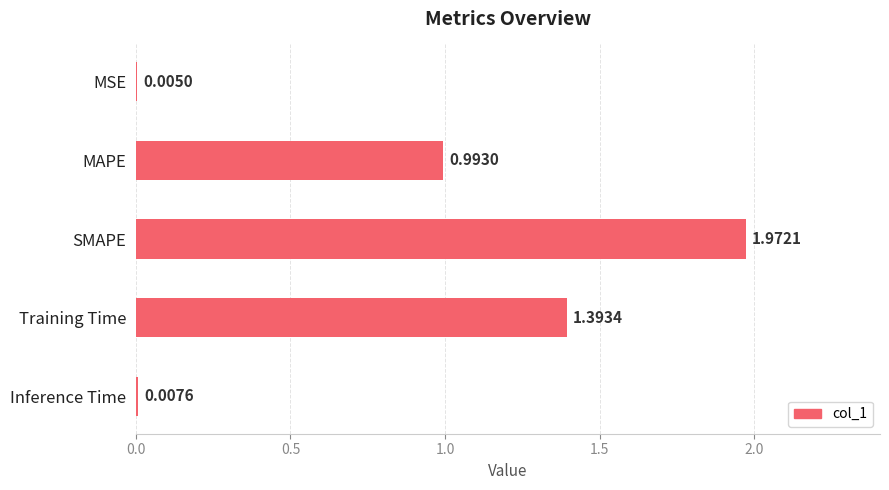

Are the bars horizontal?

Yes